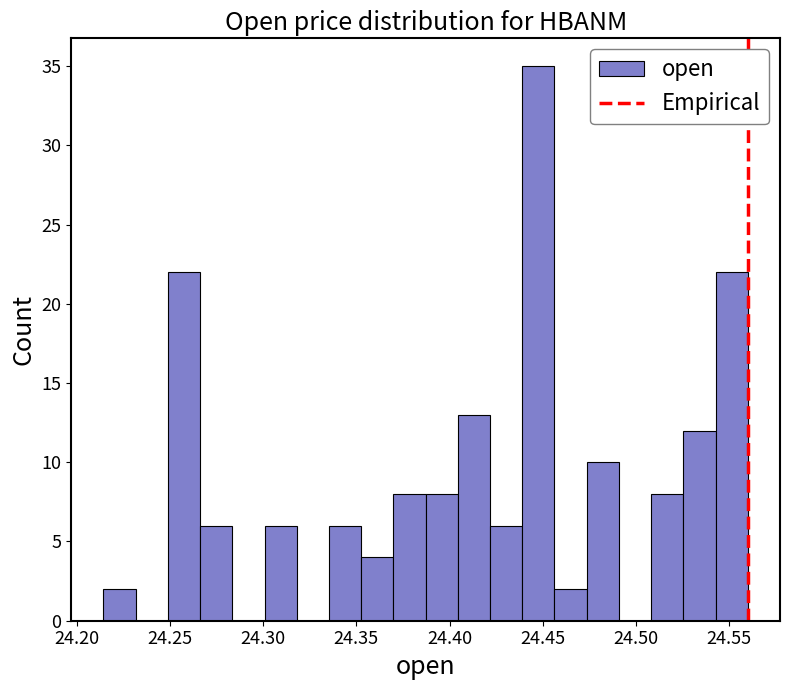

Around what value on the x-axis is the tallest bar? Give the approximate position of its centre, as read against the axis.

24.450